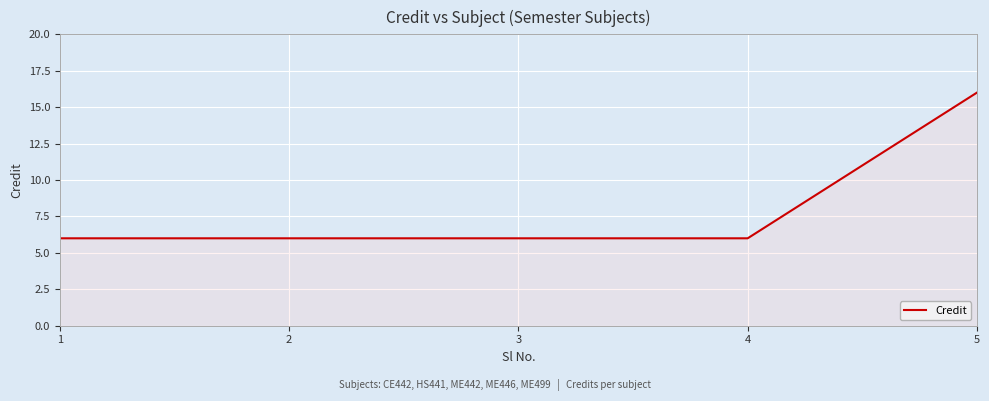

Reading right to left, extract all data points from this chart.

5=16	4=6	3=6	2=6	1=6